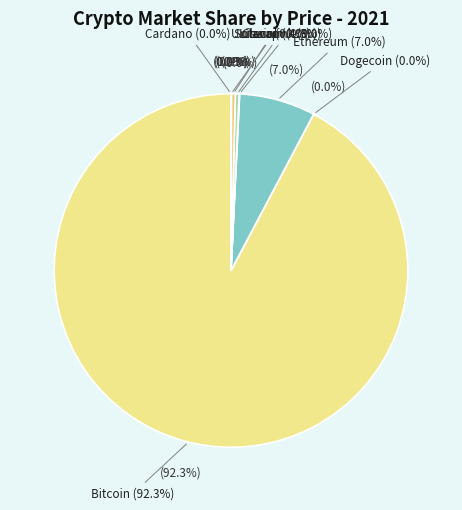

To the nearest percent, what portion does eth represent?

7%